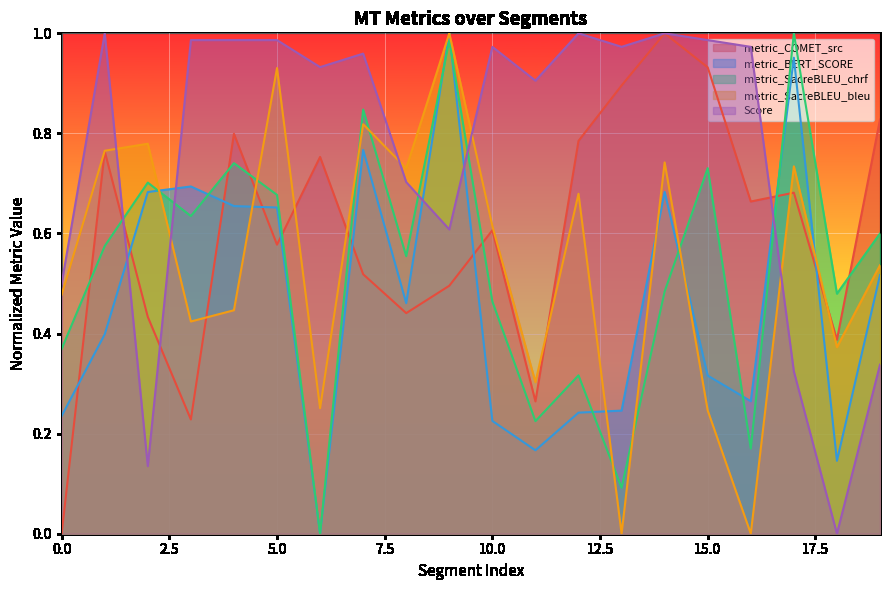

Which series has the largest range (max minus min)?

metric_COMET_src